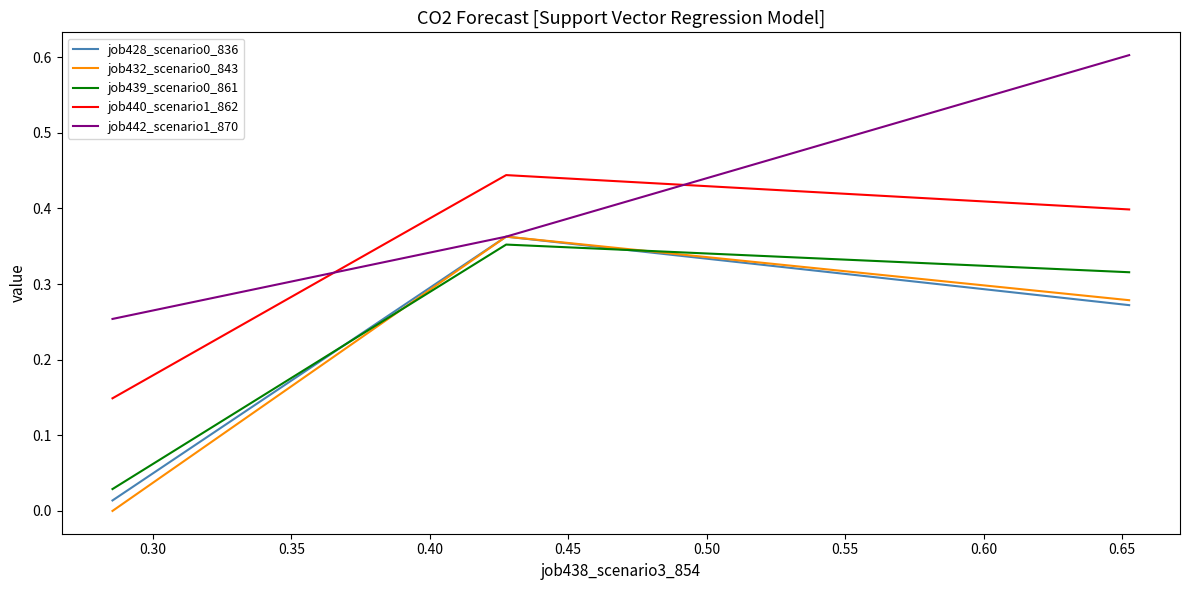

Which series has the largest total across all categories?

job442_scenario1_870